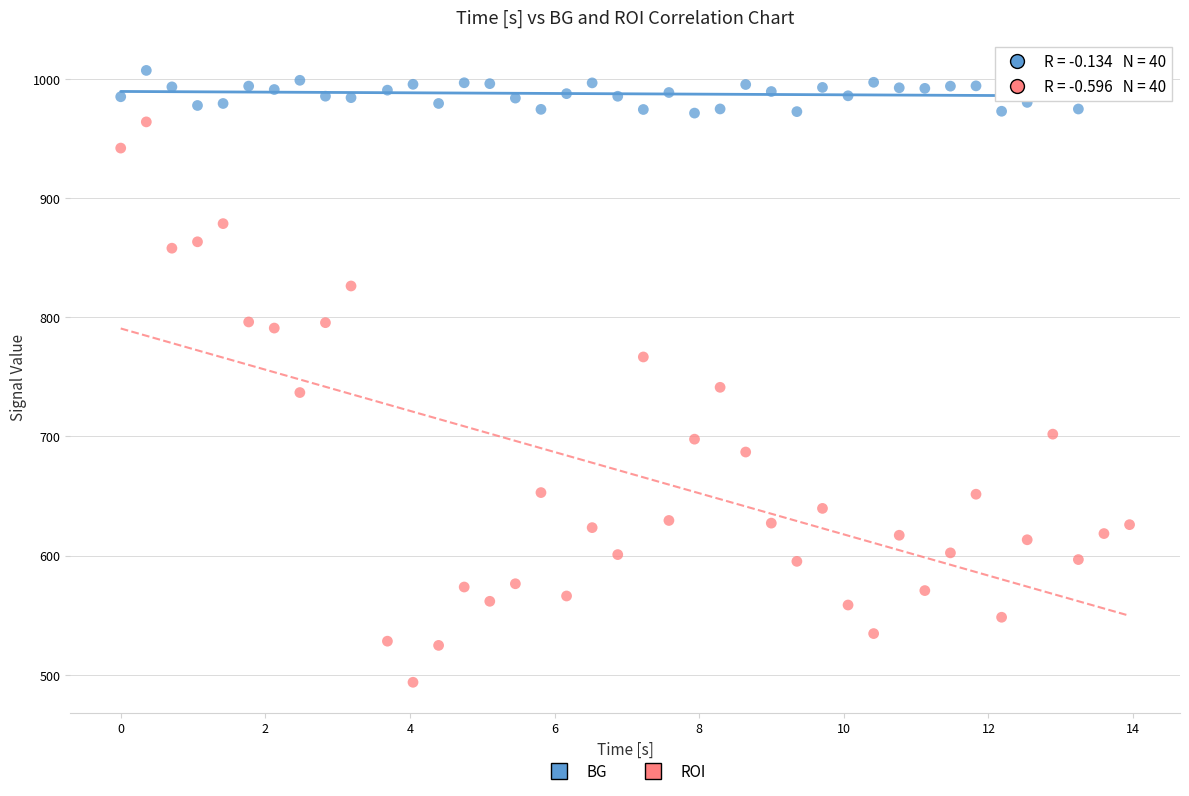

Across all data points, what is the range of X values (max minus min)?

14.0